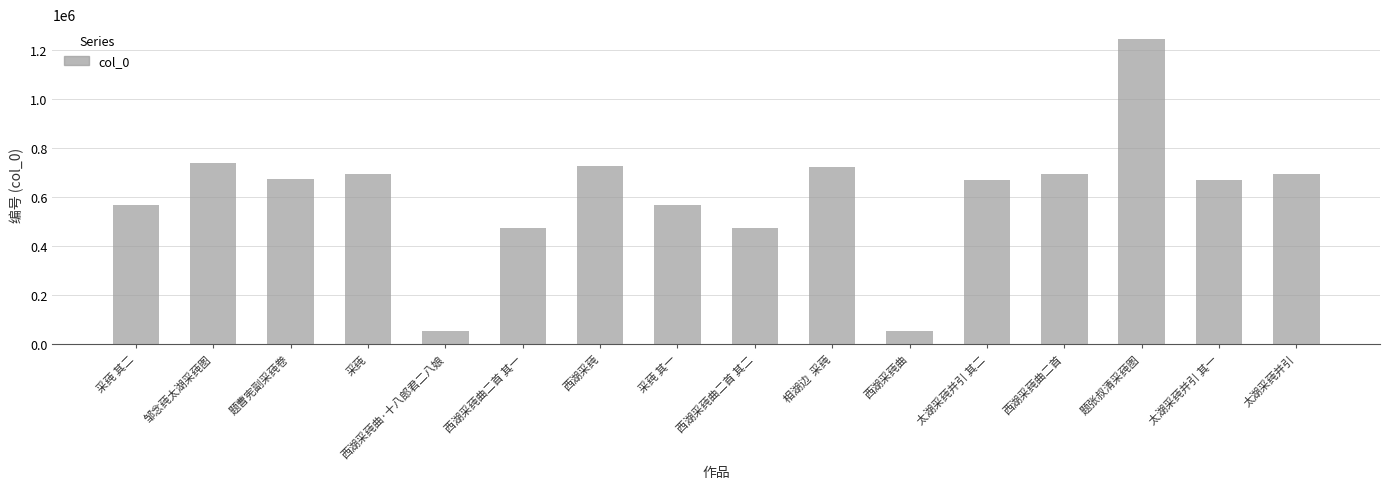

Is it true that the value at 采莼 其二 is 254555?

False